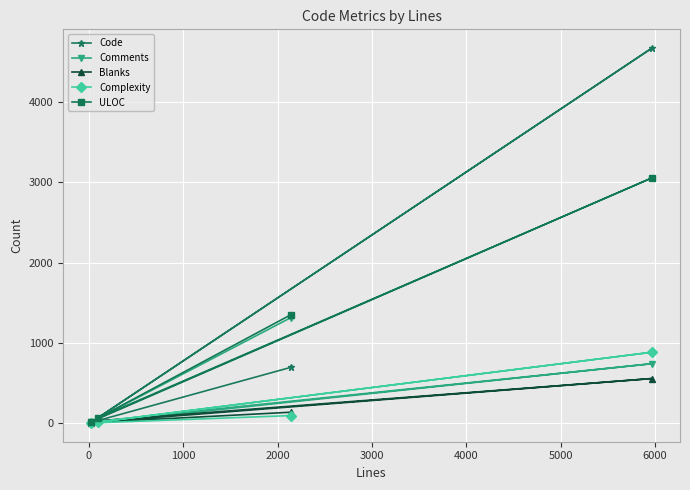

List the series in order of their peak value, lowest first.

Blanks, Complexity, Comments, ULOC, Code